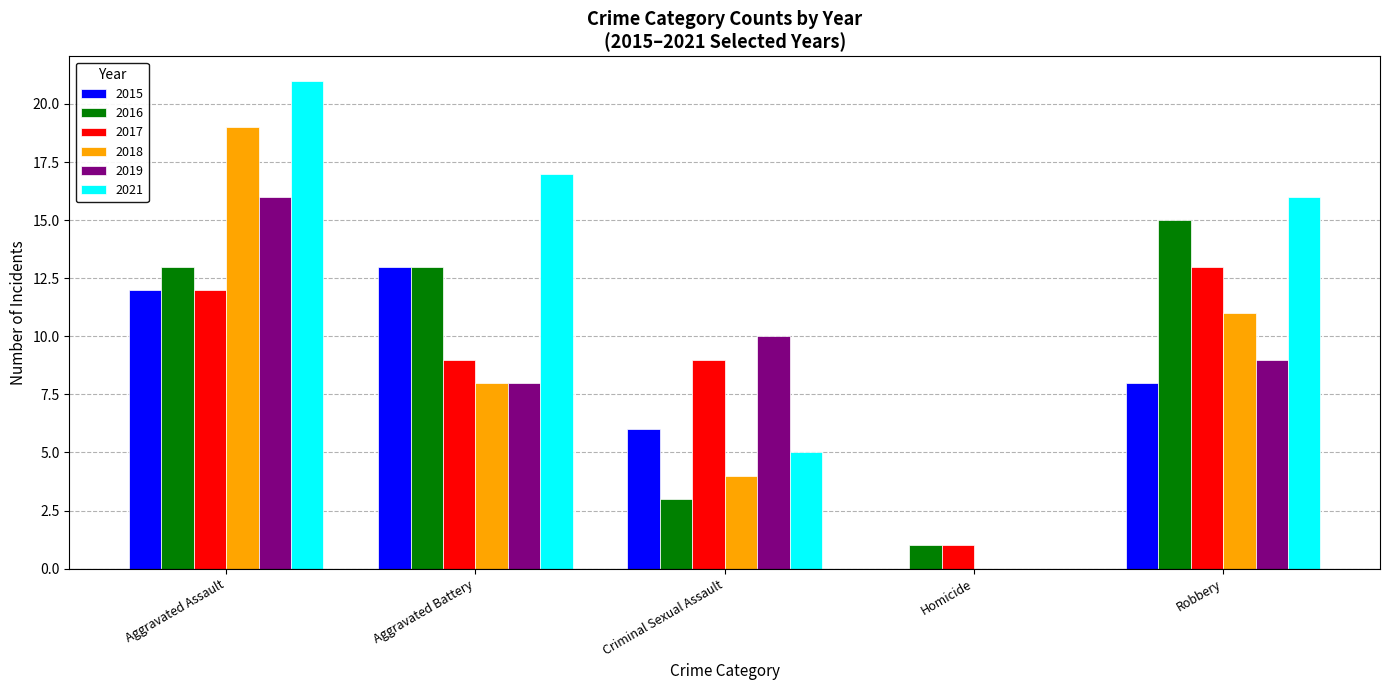

What is the greatest value displayed?

21